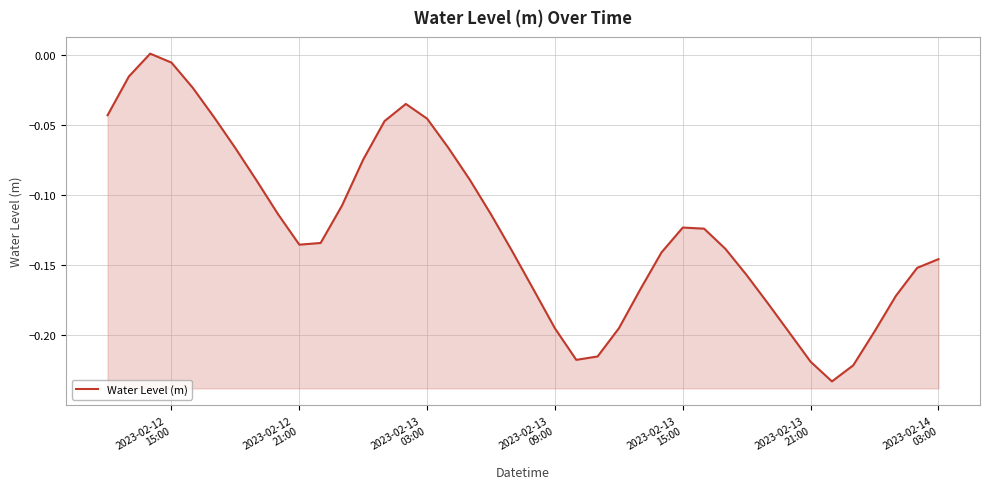

True or false: the data shows -0.3 at 31.

False